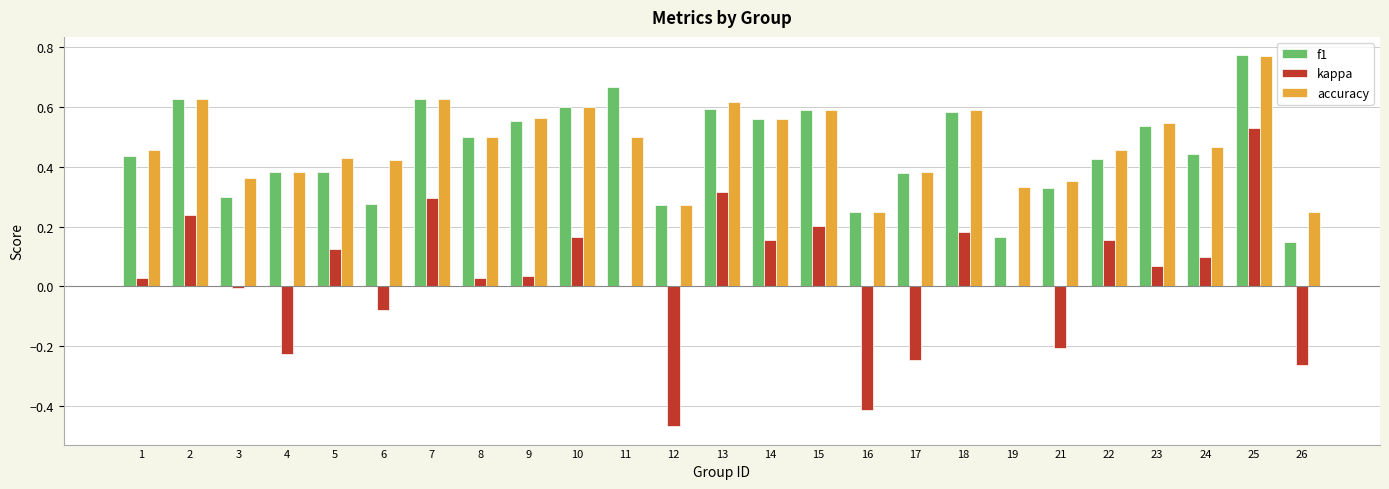

Which series changed the most between 2 and 5?

f1